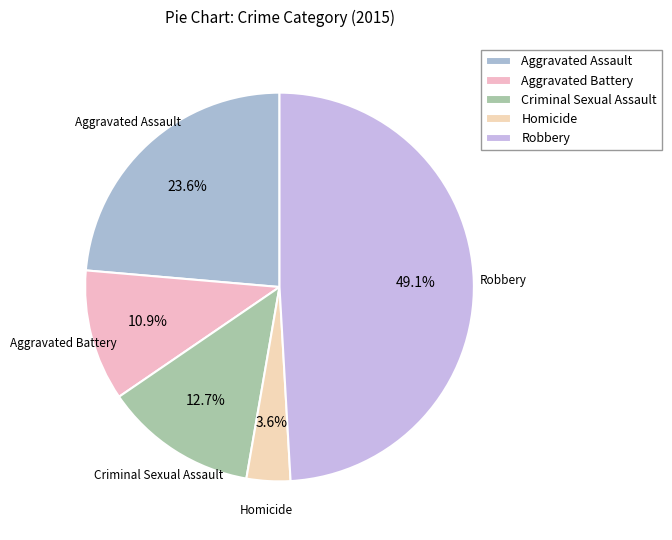

Does any single category account for the majority?

No